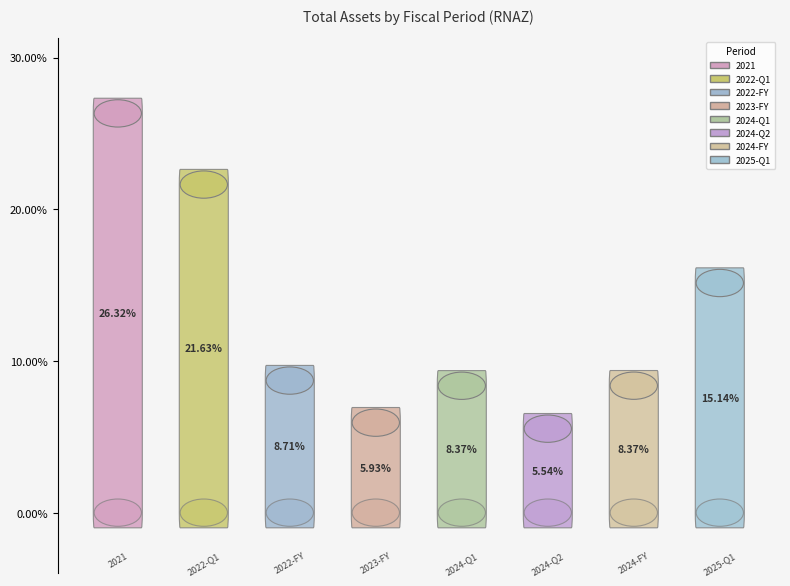

Between 2023-FY and 2024-FY, which is larger?

2024-FY